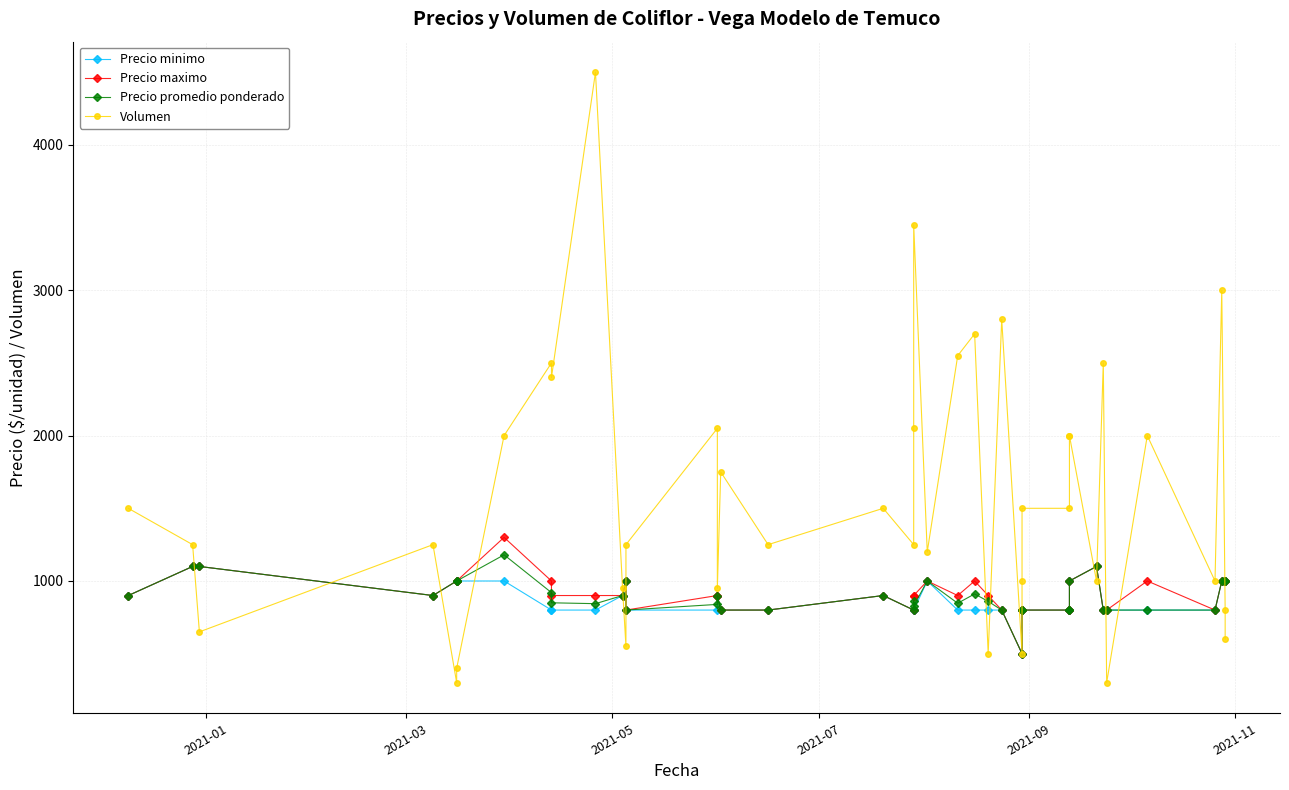

How many lines are shown in the chart?

4